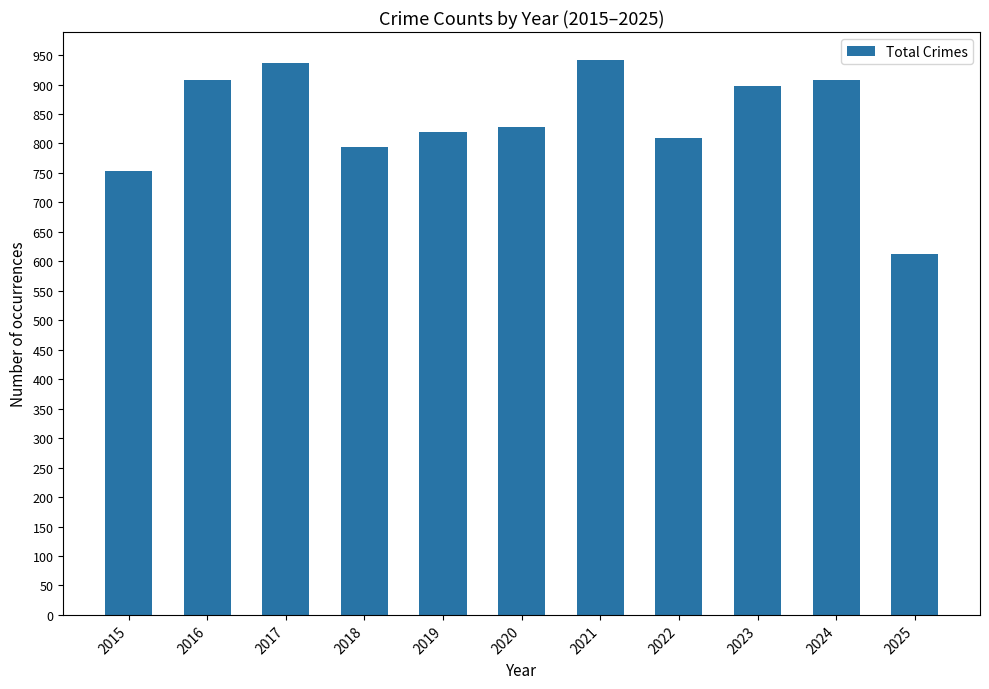

Approximately how many times larger is the value at 2021 compared to 2018?

1.2